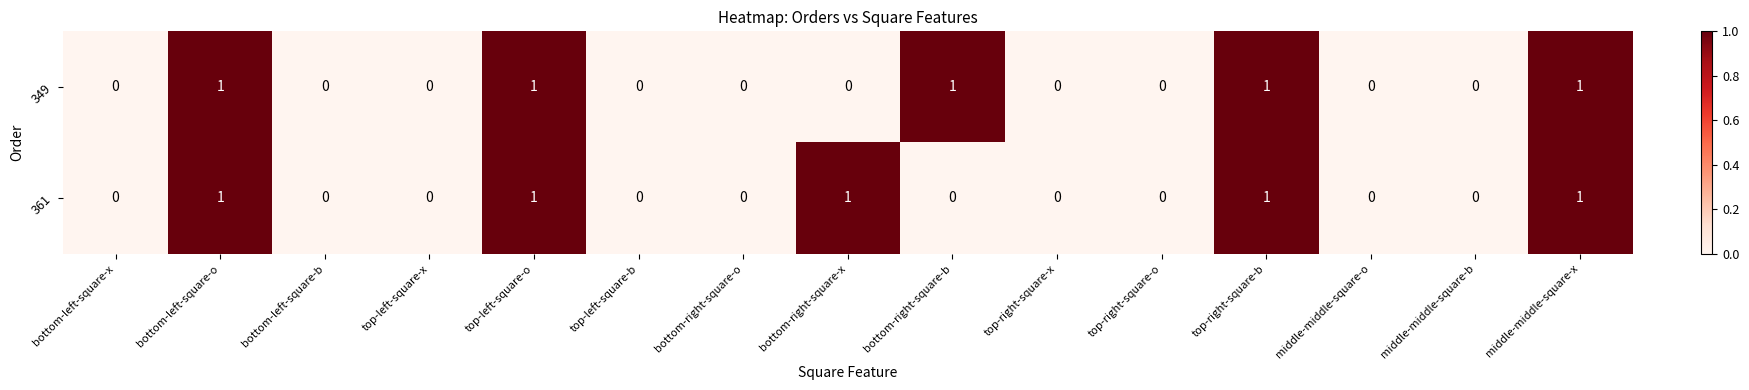

At bottom-right-square-x, list the series in order from largest to smallest.

361, 349